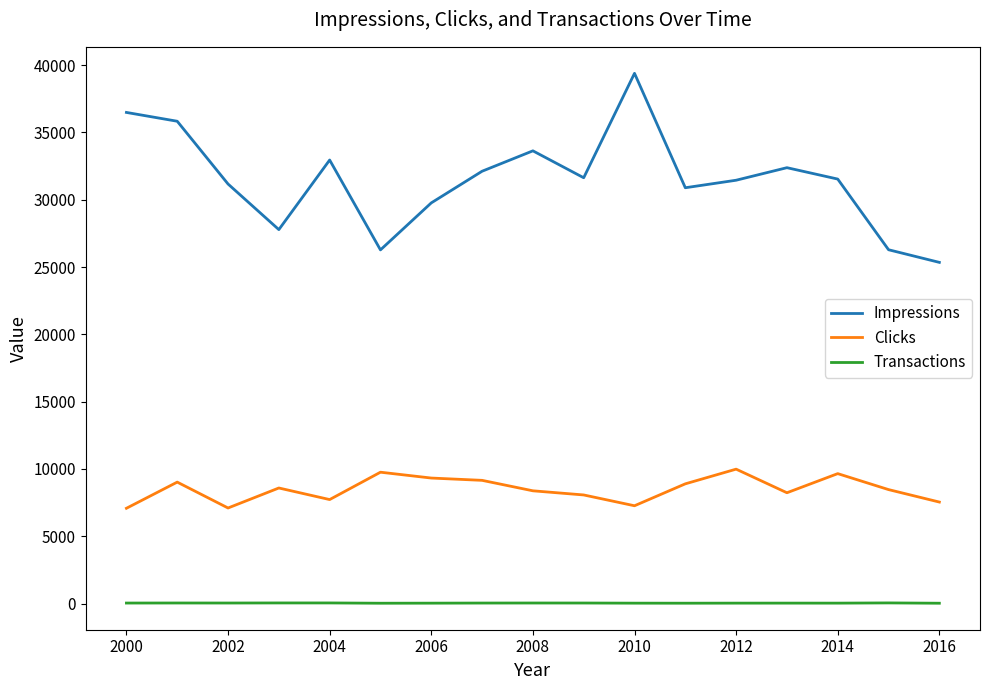

True or false: Clicks and Transactions intersect in this chart.

False